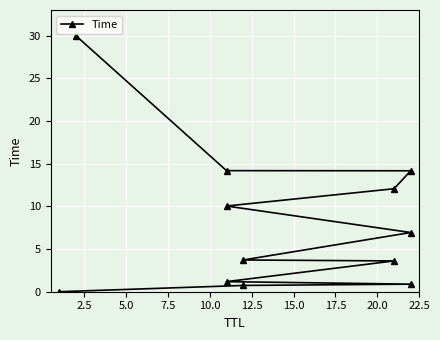

True or false: the data has more than 2 interior local peaks.

False